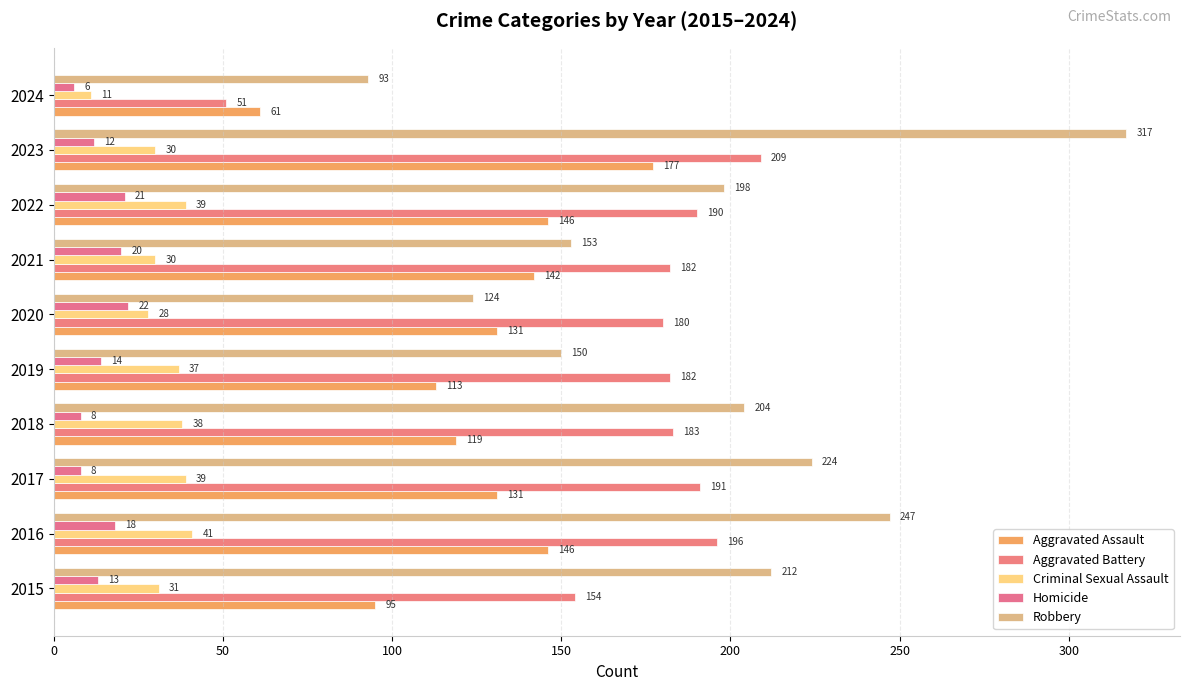

Rank the series by their maximum value, from highest to lowest.

Robbery, Aggravated Battery, Aggravated Assault, Criminal Sexual Assault, Homicide